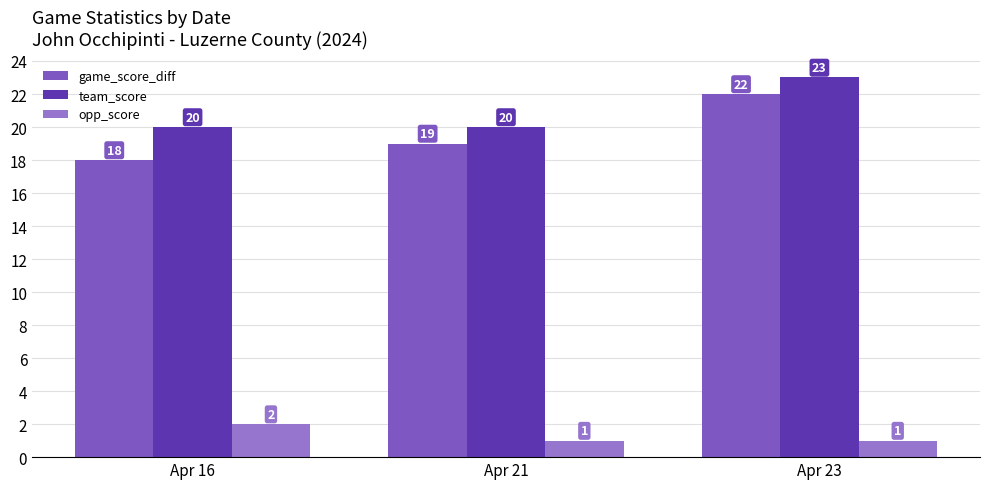

Where is team_score nearest to the value 21?

Apr 16